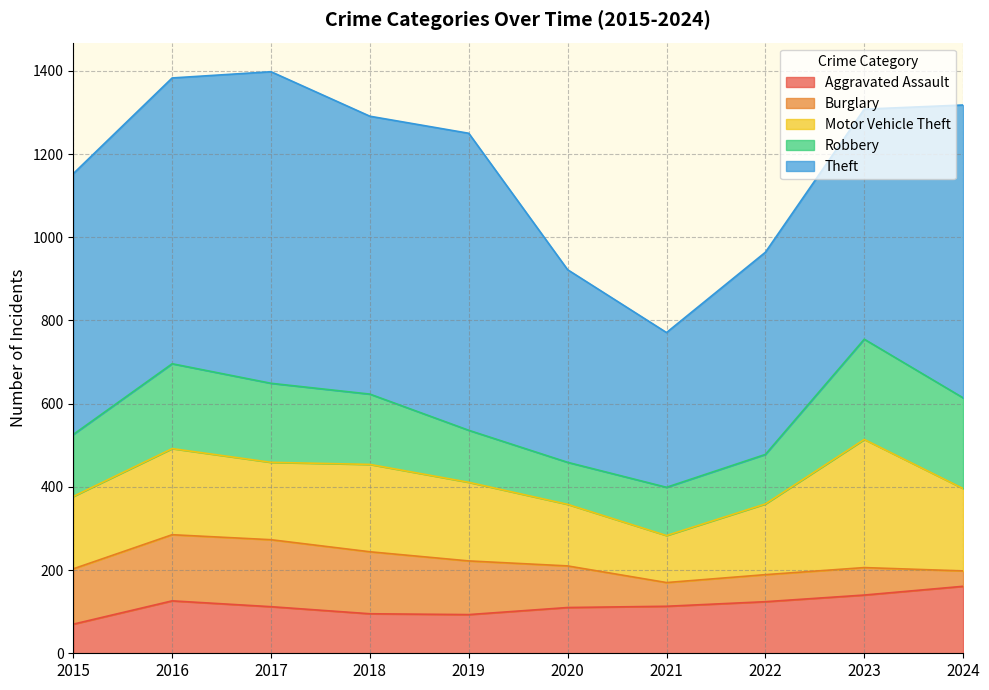

True or false: Theft and Burglary cross at least once.

False